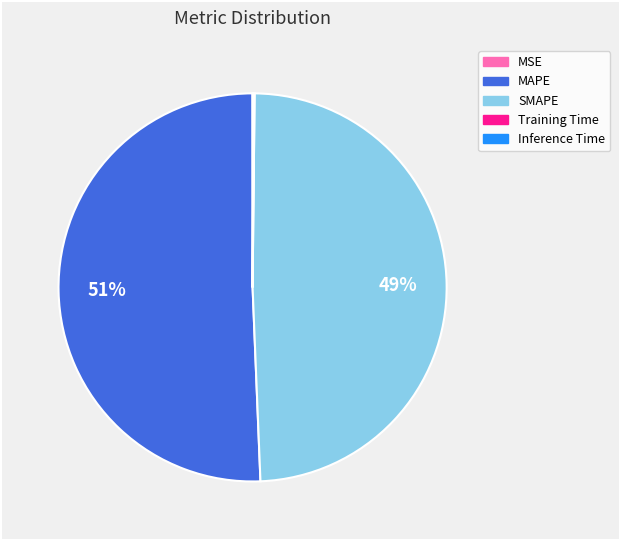

Is it true that SMAPE is 61% of the pie?

False